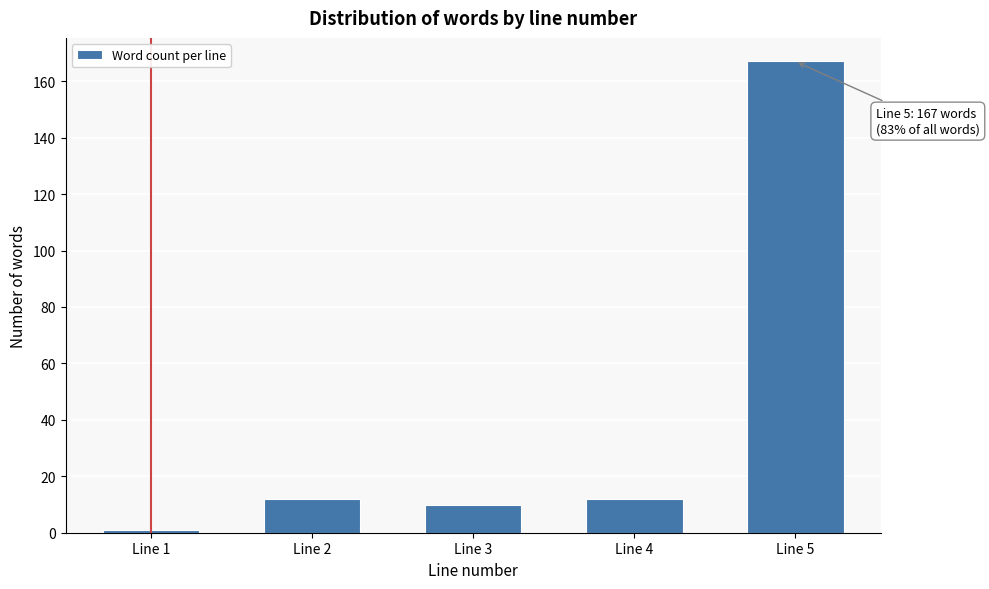

Reading right to left, transcribe all the data shown in this chart.

Line 5=167	Line 4=12	Line 3=10	Line 2=12	Line 1=1